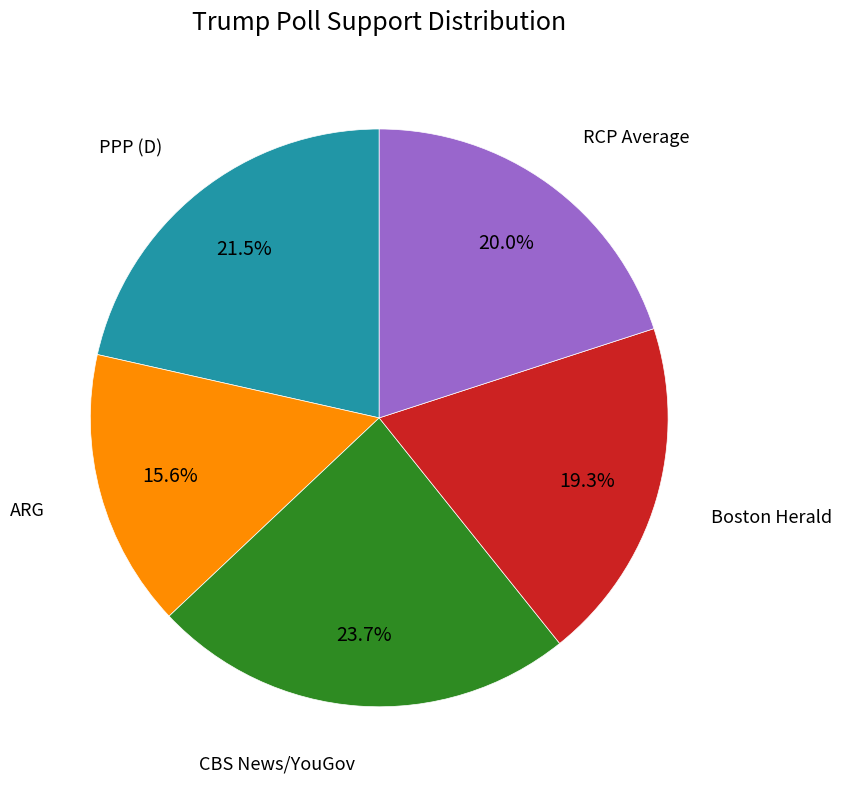

How many slices are in this pie chart?

5